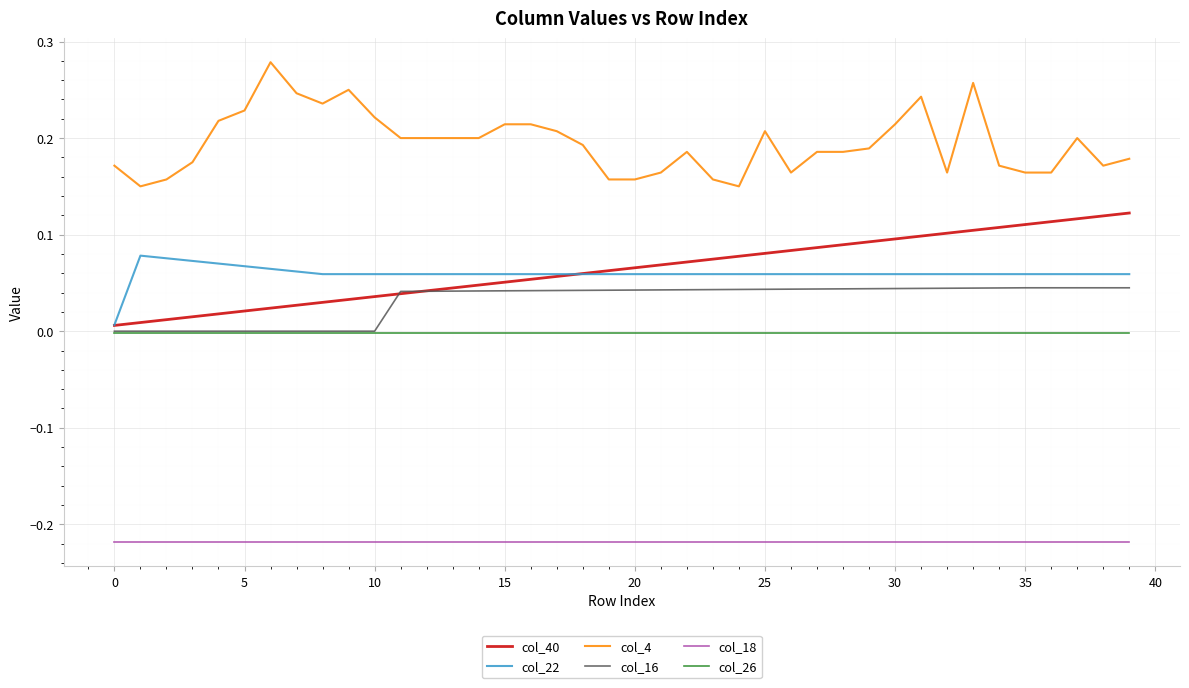

Which series has the largest total across all categories?

col_4